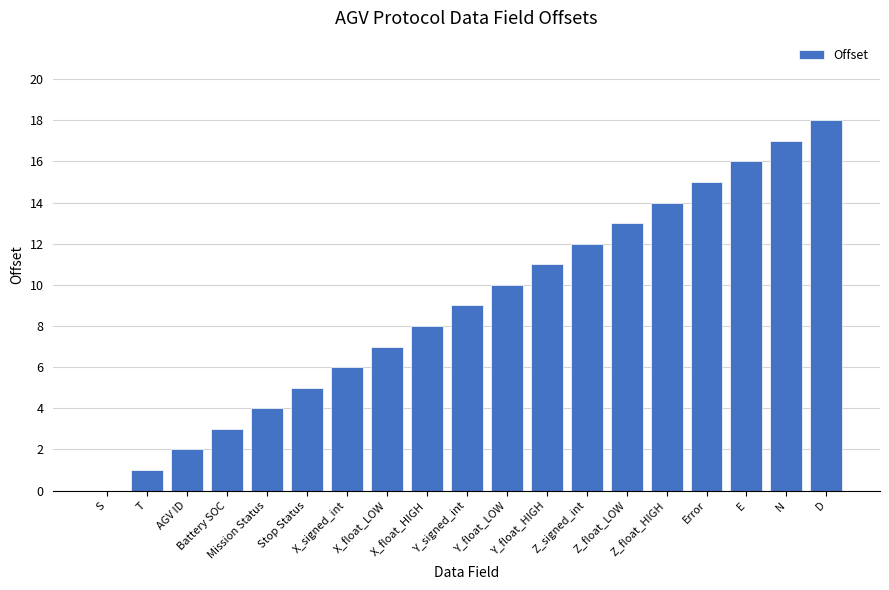

Count the number of categories in the chart.

19